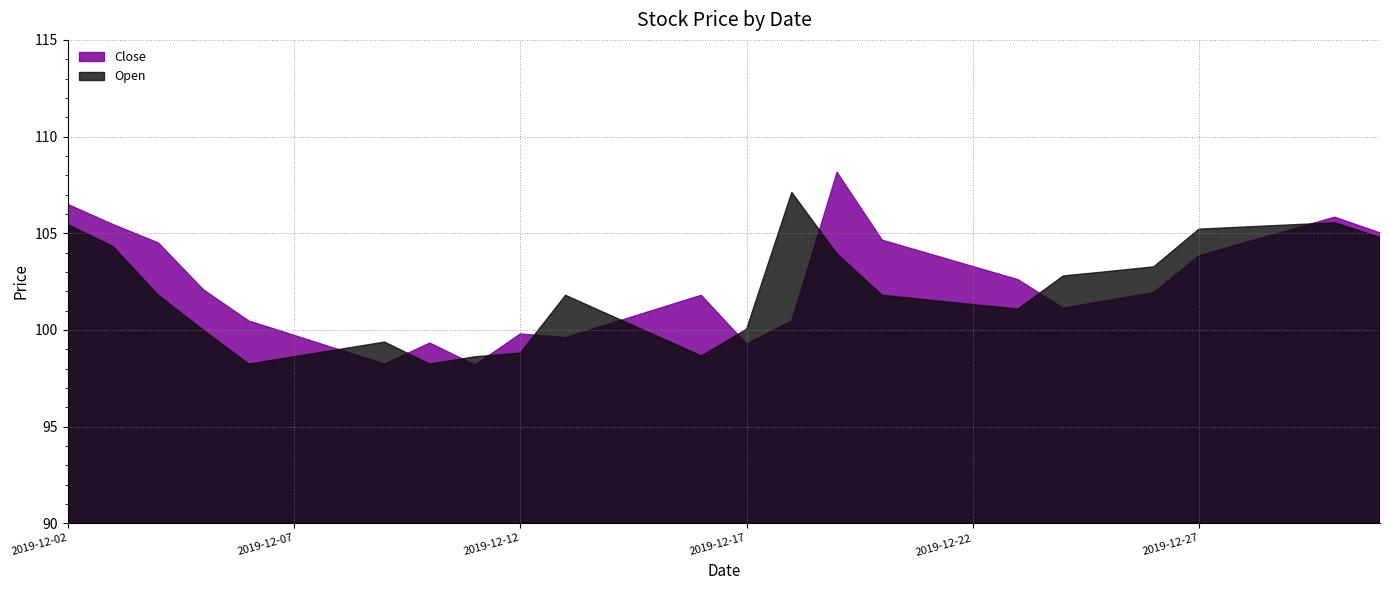

Between 2019-12-08 and 2019-12-17, which series saw the biggest shift?

Open